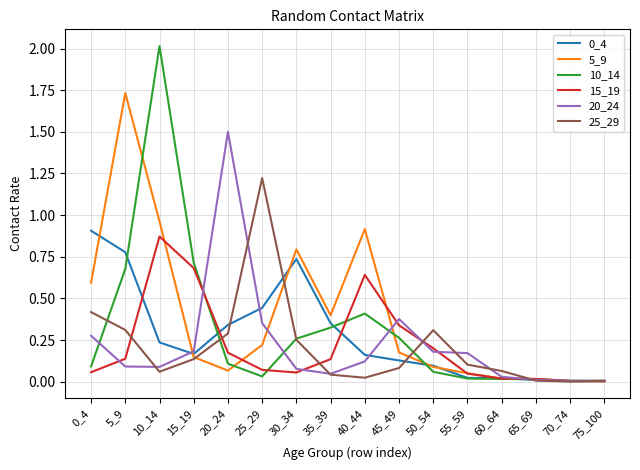

Is it true that 10_14 equals 0.1 at 50_54?

True